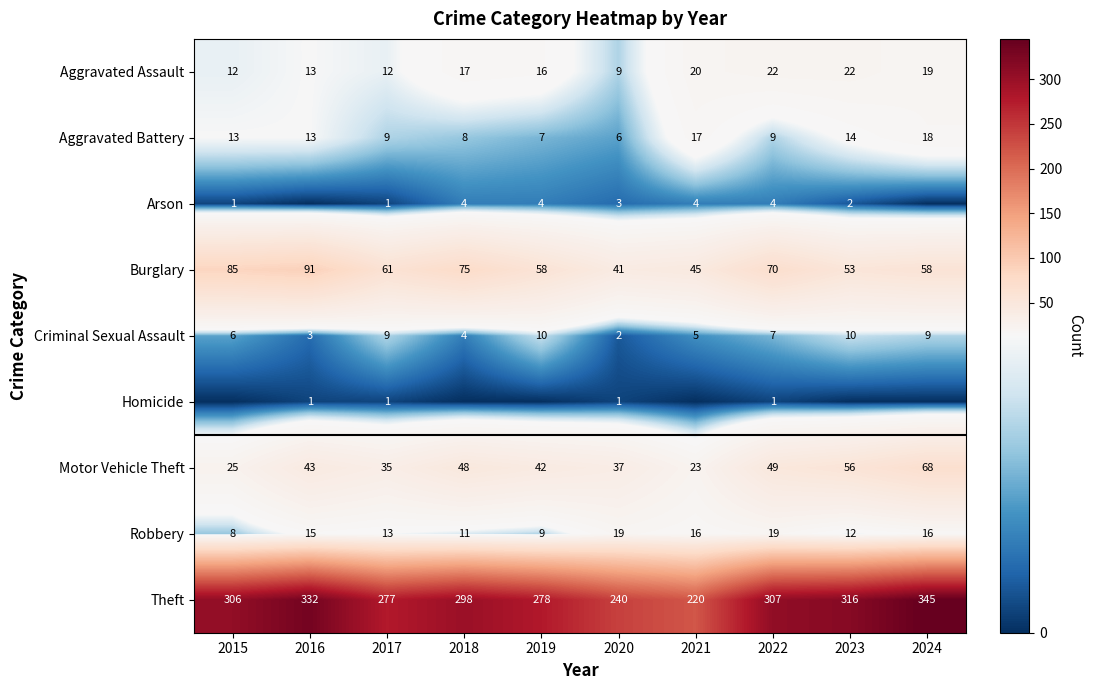

At which label is Aggravated Assault closest to 15?

2019